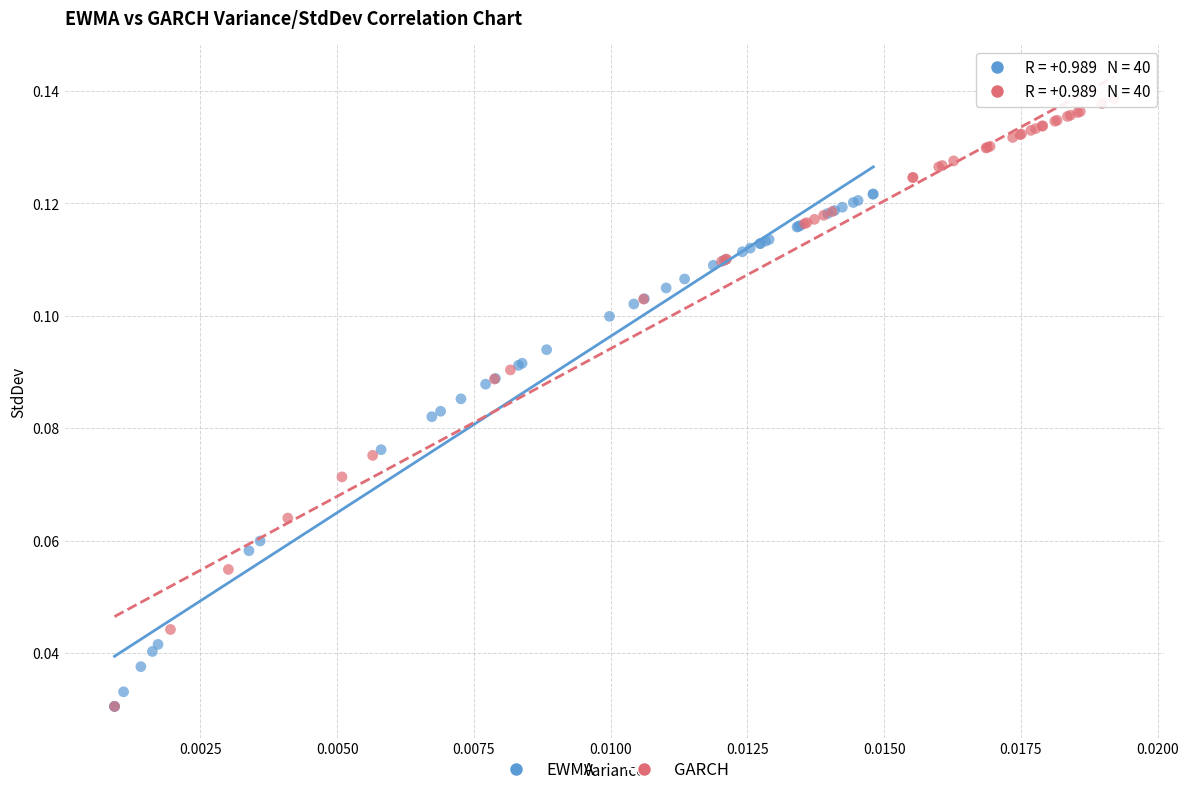

Which series contains the highest Y value?

GARCH